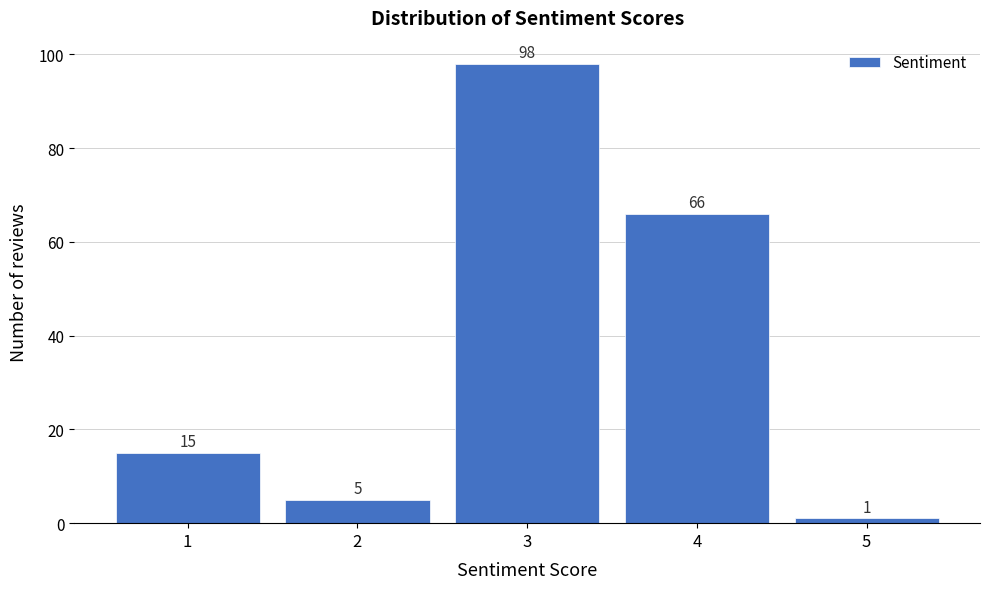

How tall is the bar that spans 3.5 to 4.5 on the x-axis?

66